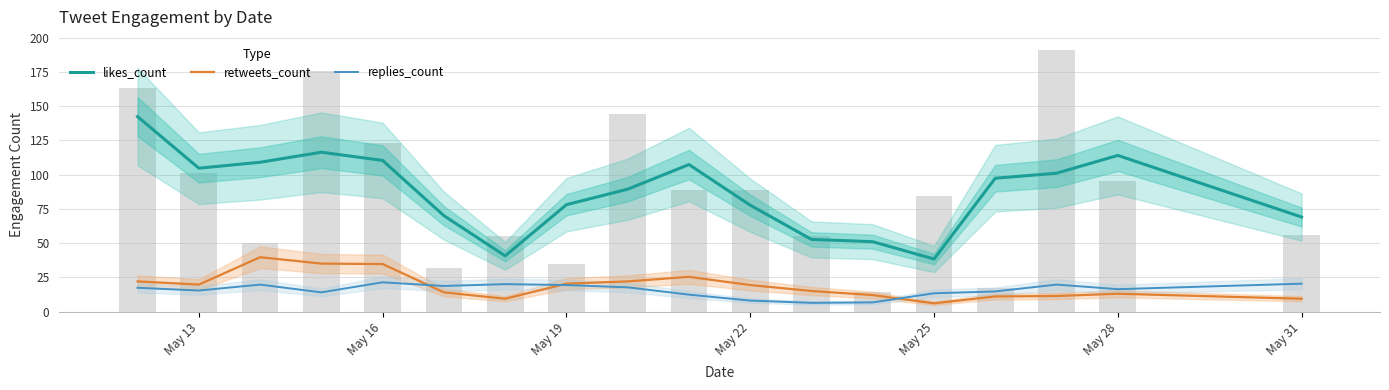

What is the lowest value of the likes_count series?

38.3